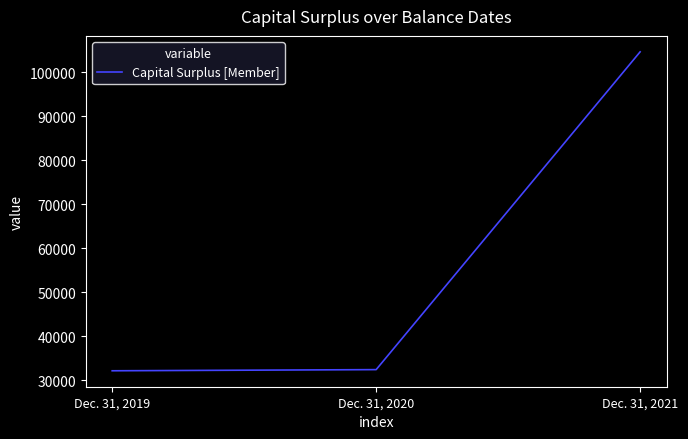

How many categories are shown in the chart?

3